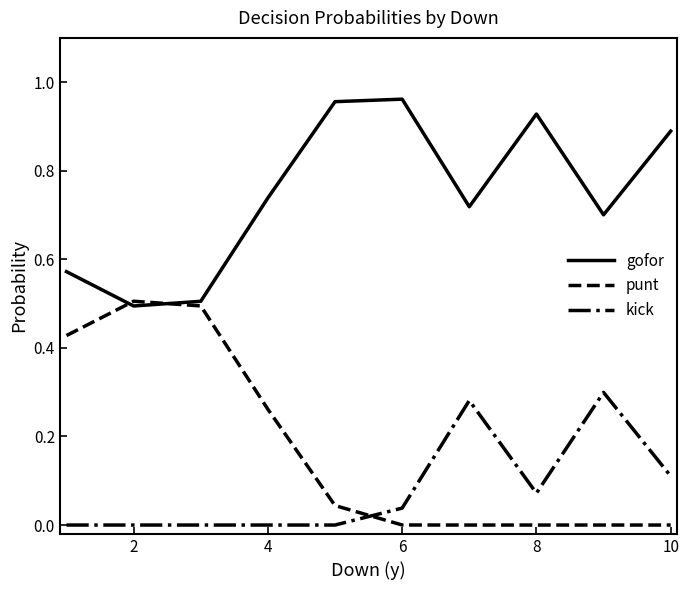

List the series in order of their peak value, lowest first.

kick, punt, gofor